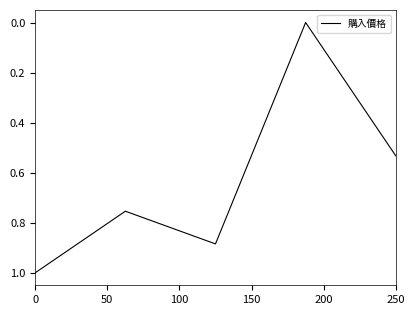

What is the greatest value displayed?

1.0